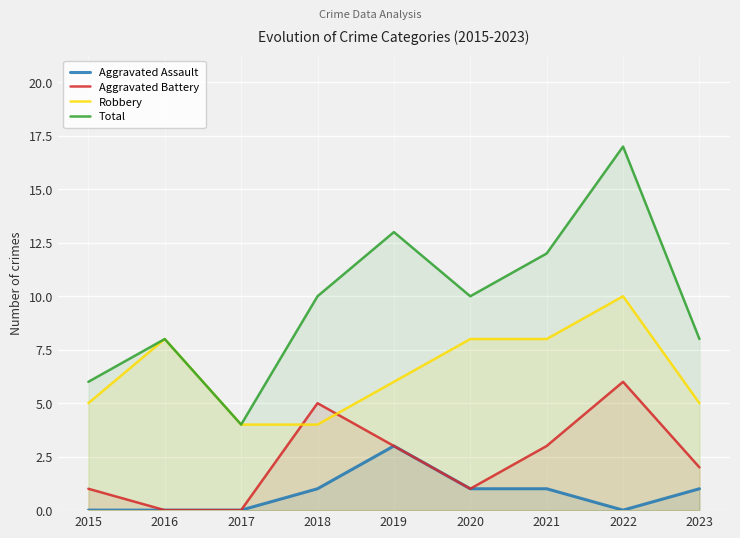

Reading left to right, transcribe all the data shown in this chart.

Aggravated Assault: 0	0	0	1	3	1	1	0	1
Aggravated Battery: 1	0	0	5	3	1	3	6	2
Robbery: 5	8	4	4	6	8	8	10	5
Total: 6	8	4	10	13	10	12	17	8